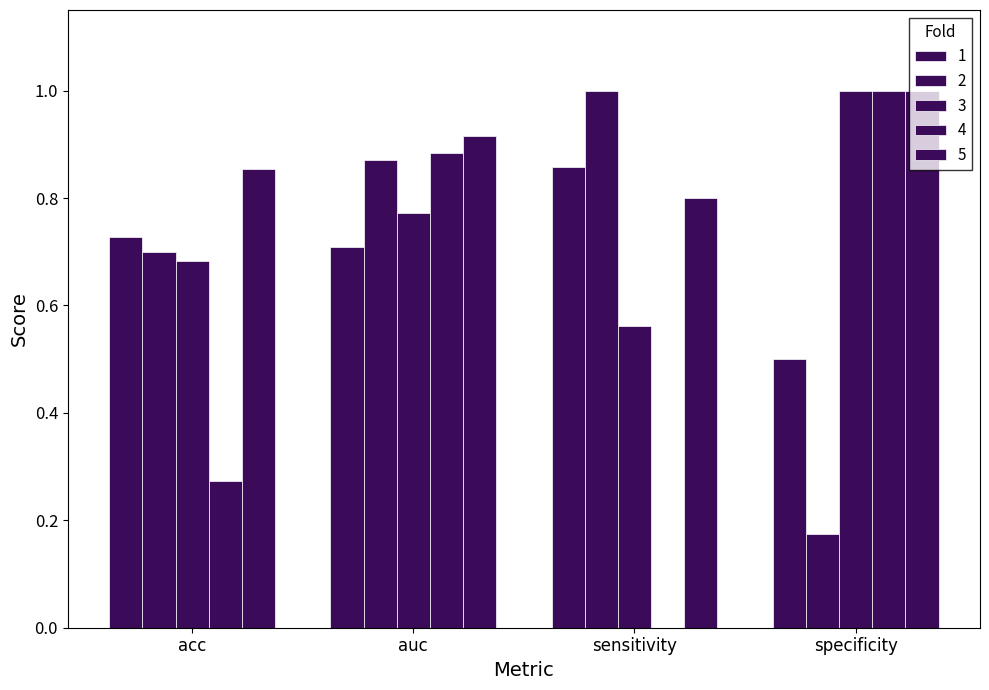

What is the difference between the 2 values at specificity and auc?

0.7